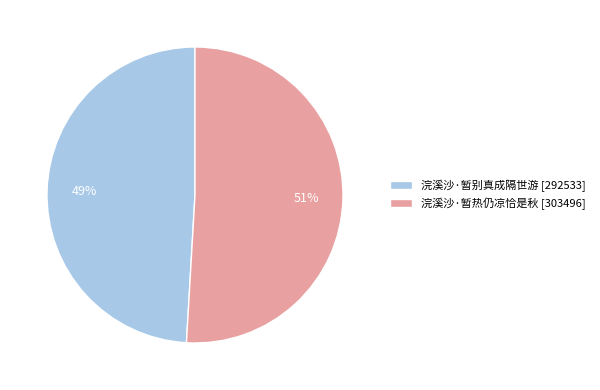

How many slices are in this pie chart?

2